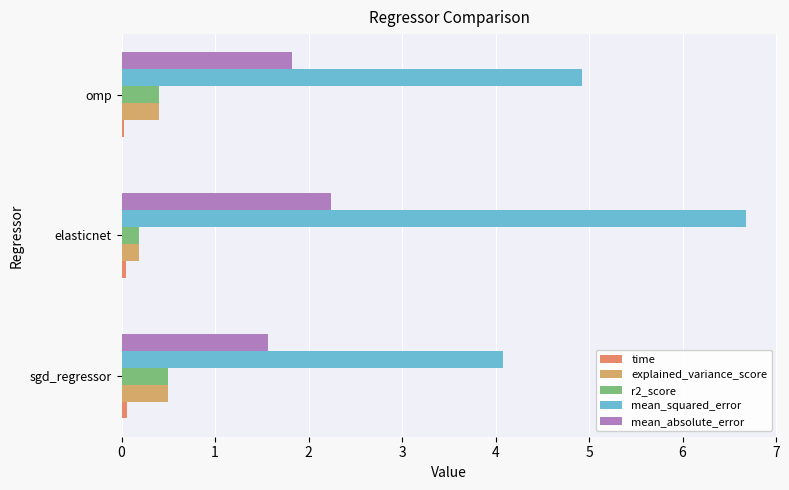

What is the value of the mean_squared_error bar at the 1st from the left?

4.1